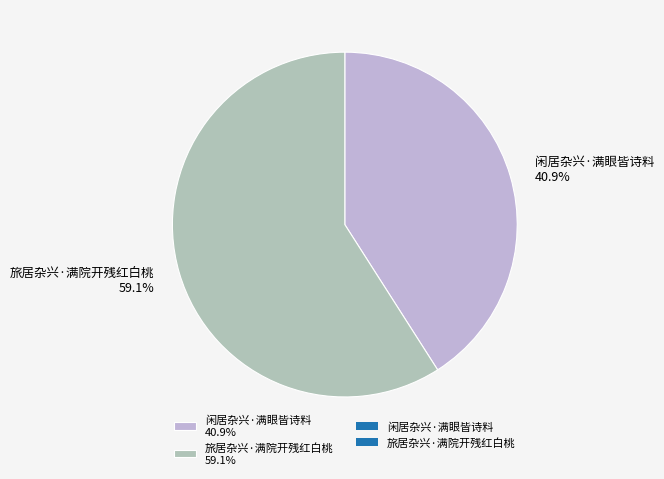

Which slice represents more than half of the pie?

旅居杂兴·满院开残红白桃